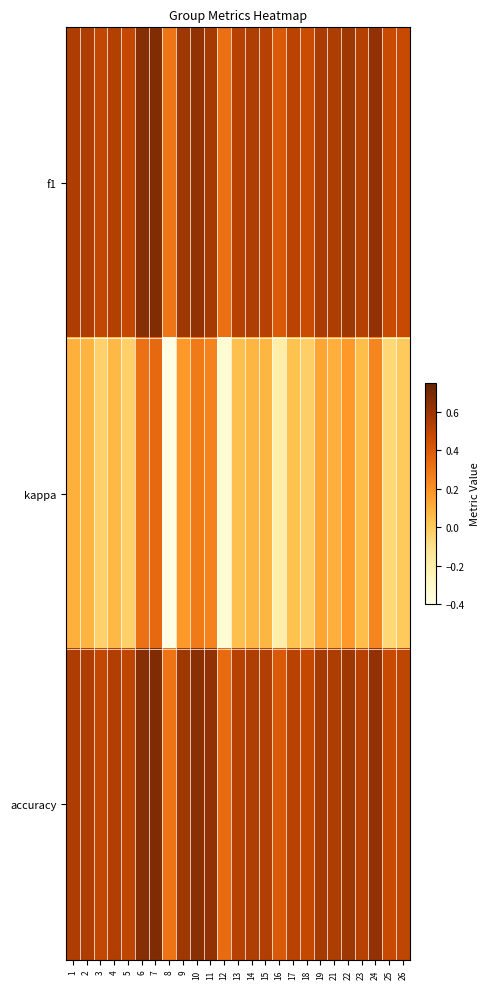

Rank the series by their maximum value, from highest to lowest.

accuracy, f1, kappa